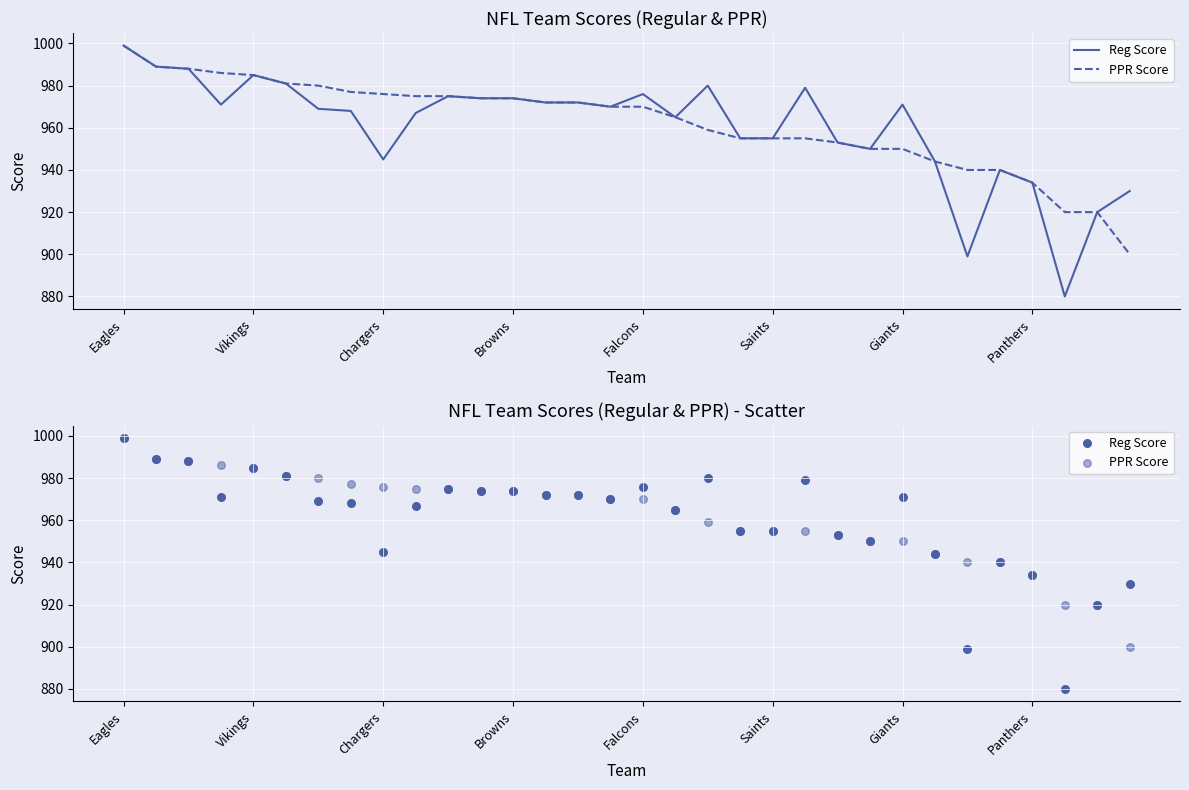

Which series has the widest spread of Y values?

Reg Score